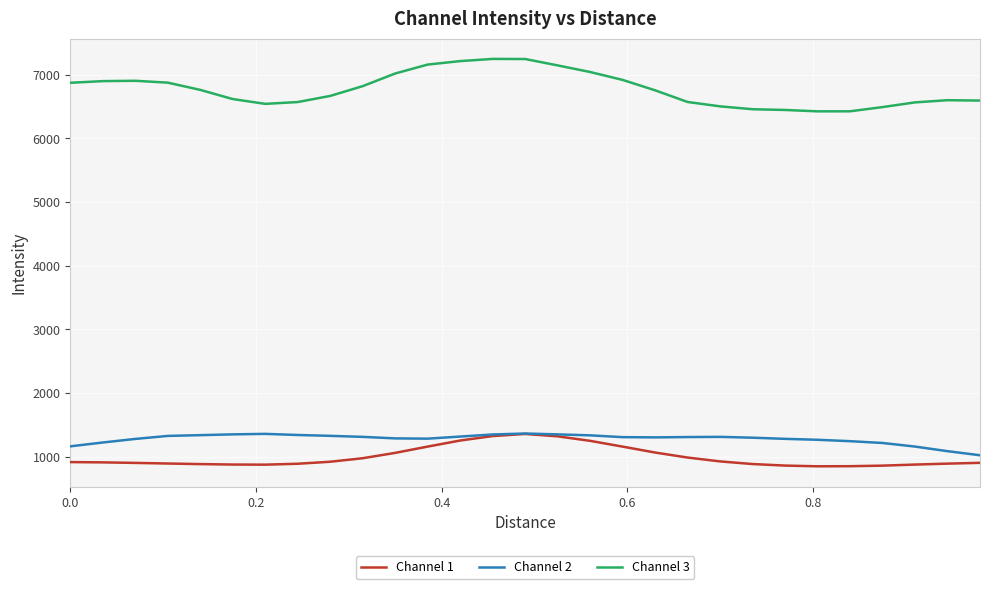

What is the maximum value for Channel 3?

7248.2